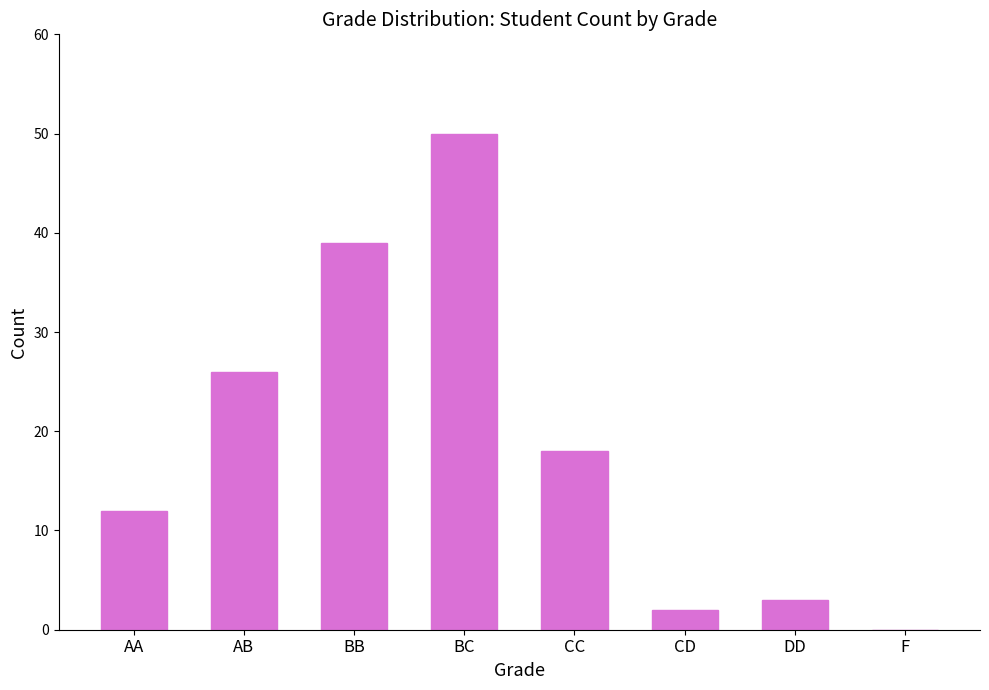

How many positive values are there?

7